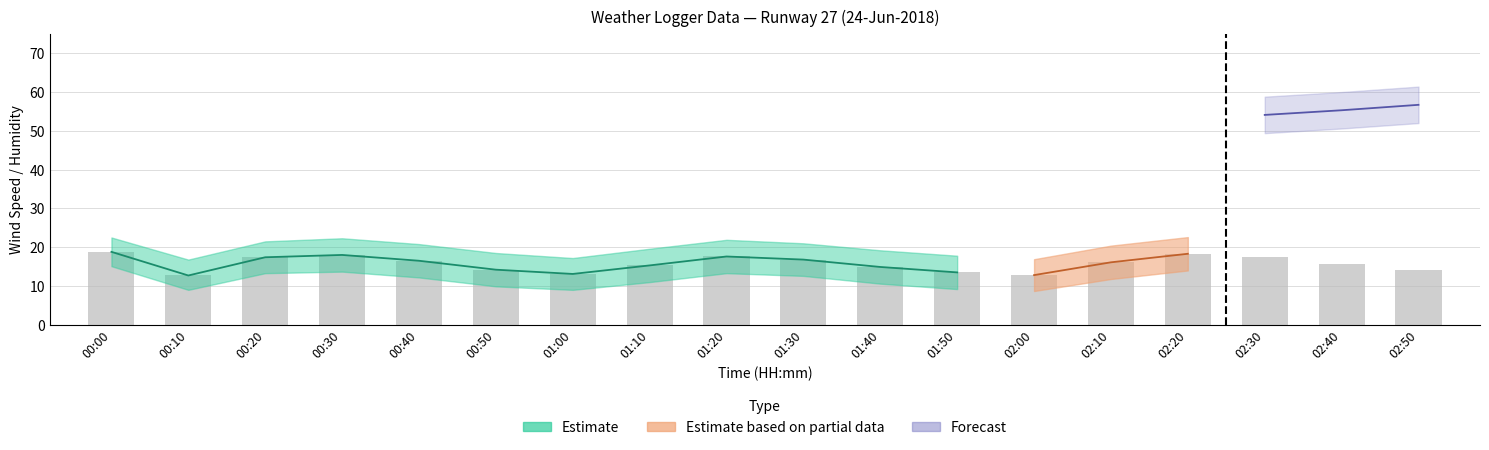

True or false: the data shows 13.5 at 01:50.

True